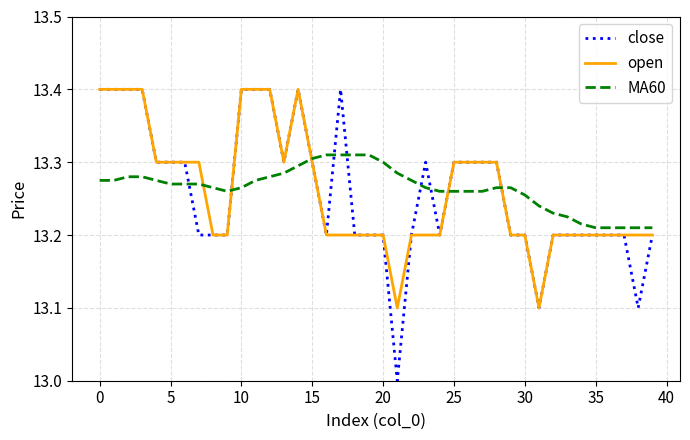

Which series has the largest total across all categories?

MA60